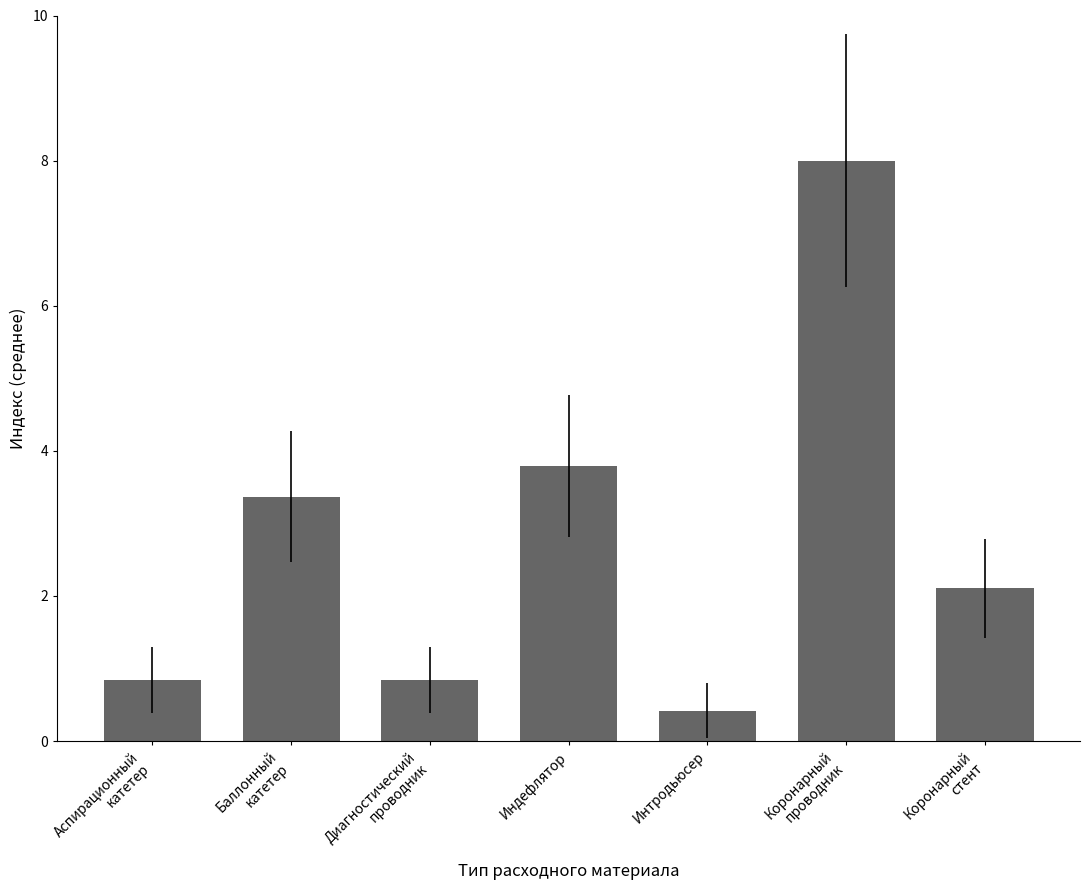

What is the difference between the maximum and second lowest values?

7.2